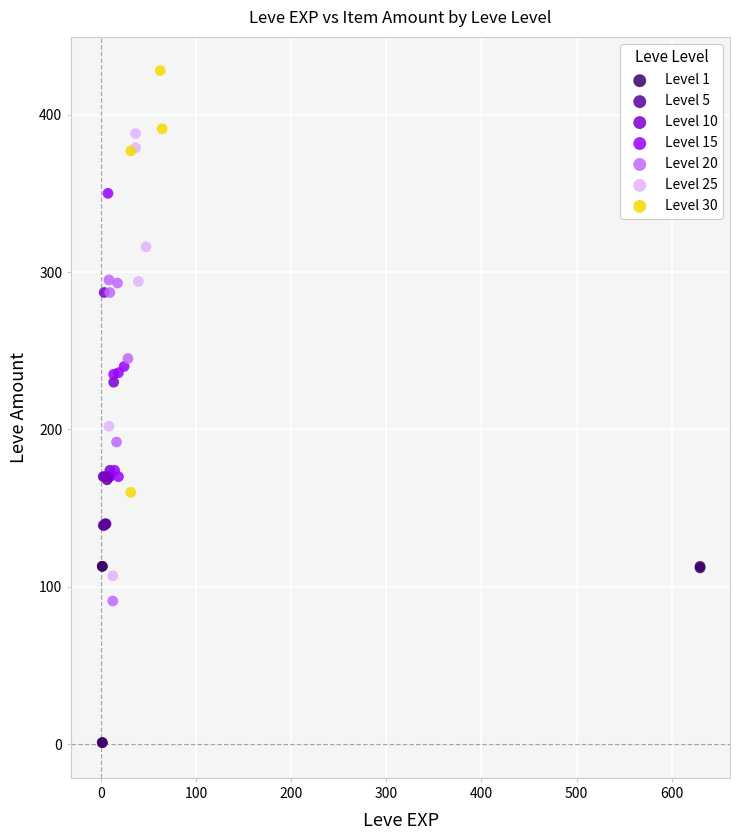

Which series reaches the minimum Y coordinate?

Level 1